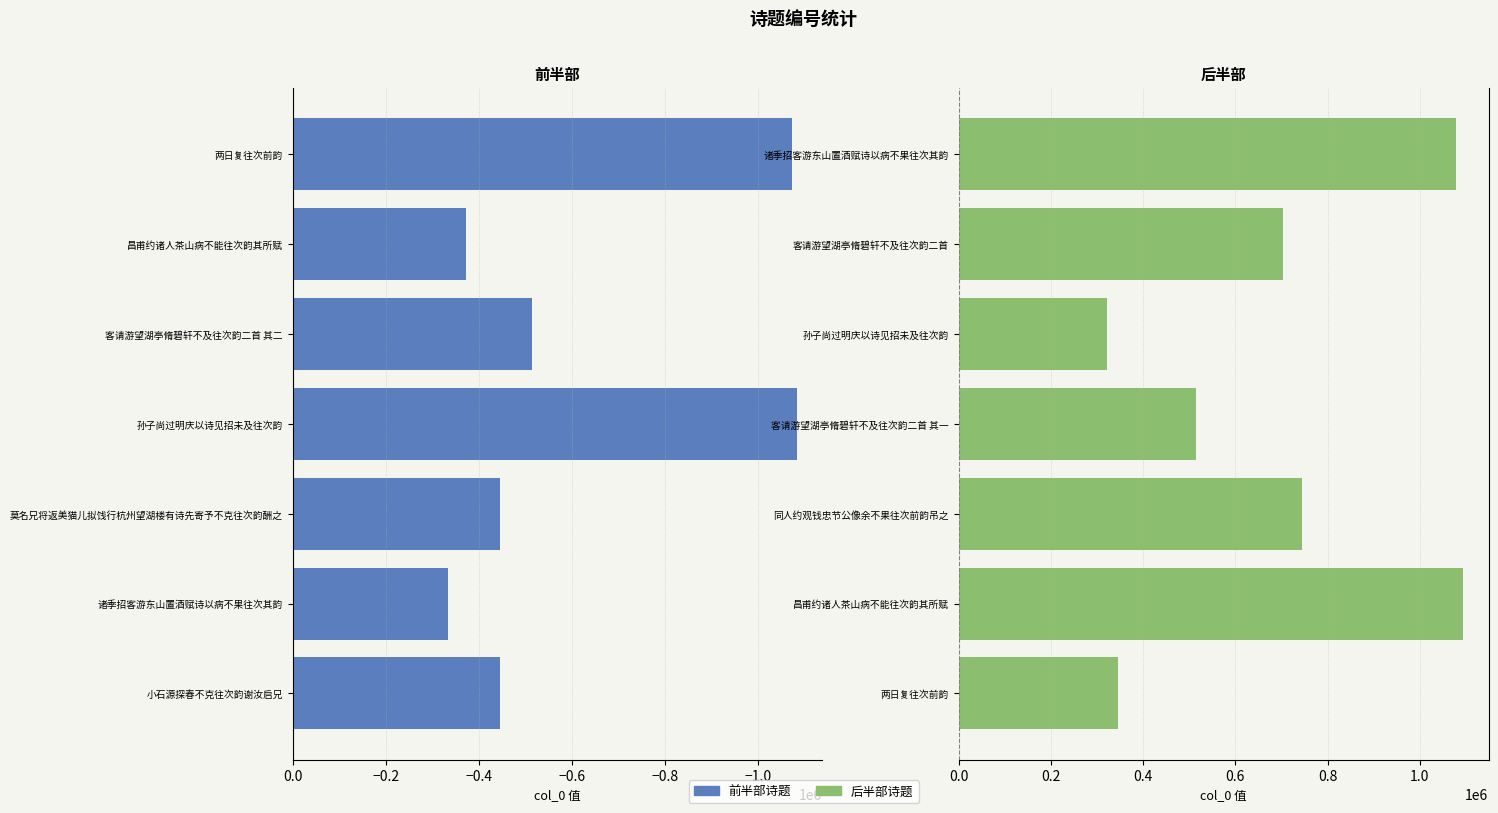

How many data points in 后半部诗题 are less than 702410?

3